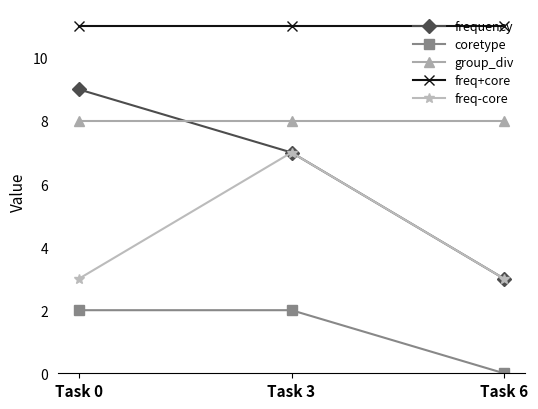

Reading right to left, list all the values displayed in this chart.

frequency: Task 6=3	Task 3=7	Task 0=9
coretype: Task 6=0	Task 3=2	Task 0=2
group_div: Task 6=8	Task 3=8	Task 0=8
freq+core: Task 6=11	Task 3=11	Task 0=11
freq-core: Task 6=3	Task 3=7	Task 0=3